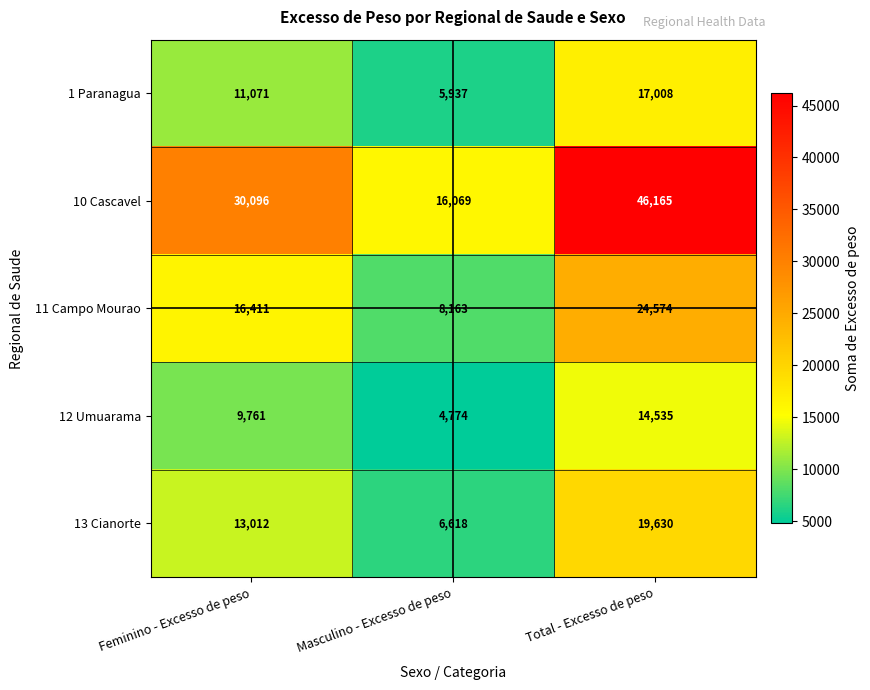

What is the spread (max minus min) of values at Feminino - Excesso de peso?

20335